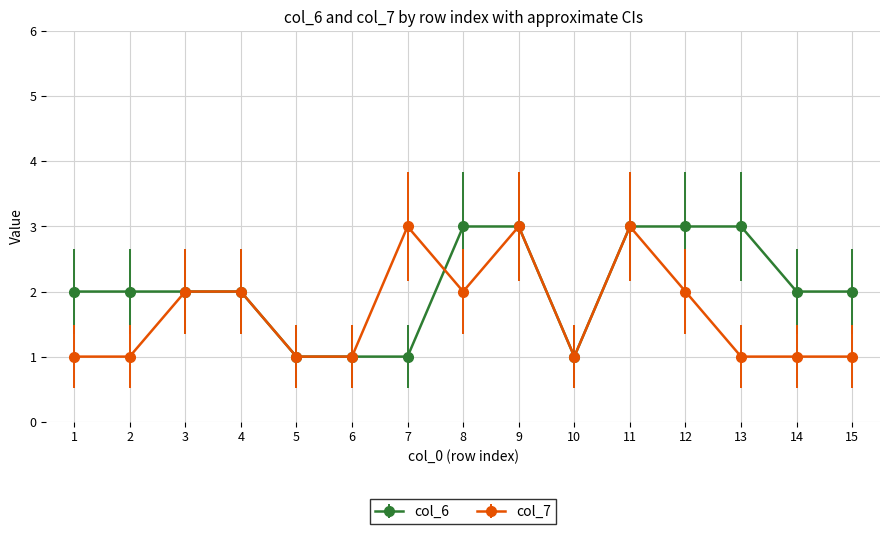

True or false: col_7 has more than 2 interior local peaks.

True